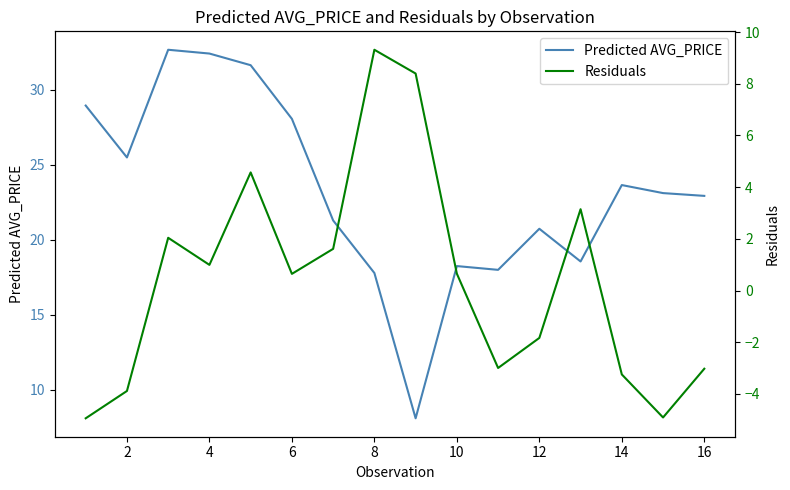

The Predicted AVG_PRICE series shows 35.0 at 14. True or false?

False